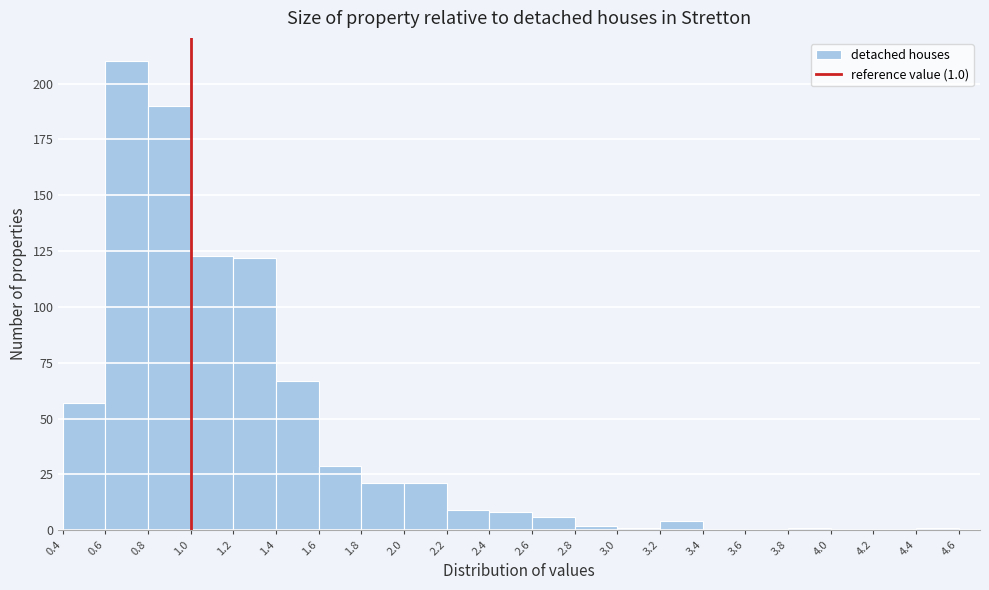

Over which range of the x-axis is the bar tallest?

0.6 to 0.8